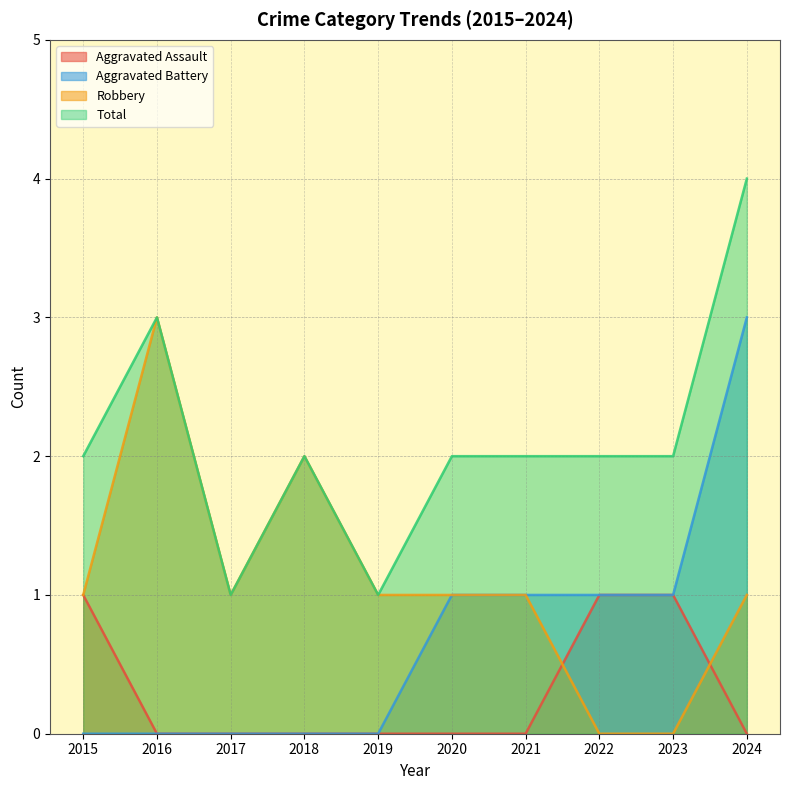

Which series has the widest spread of values?

Aggravated Battery